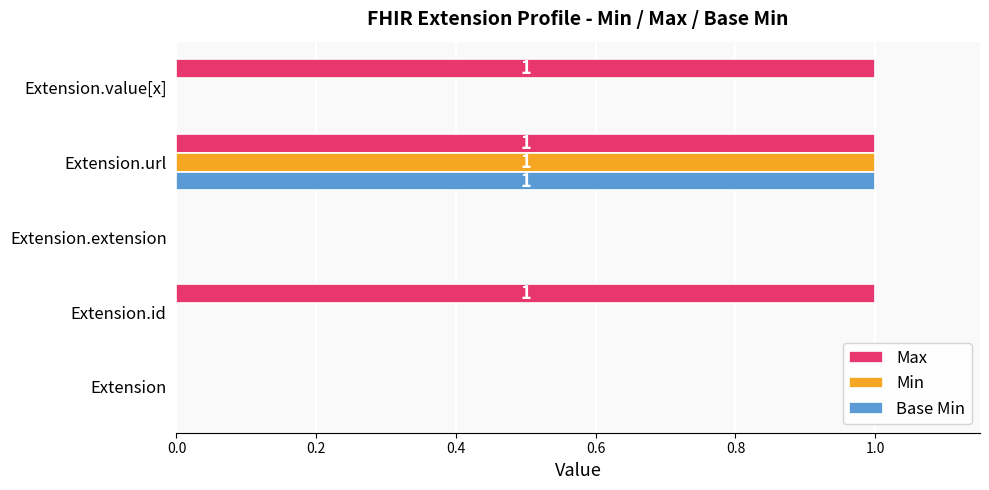

What is the sum of all Max values?

3